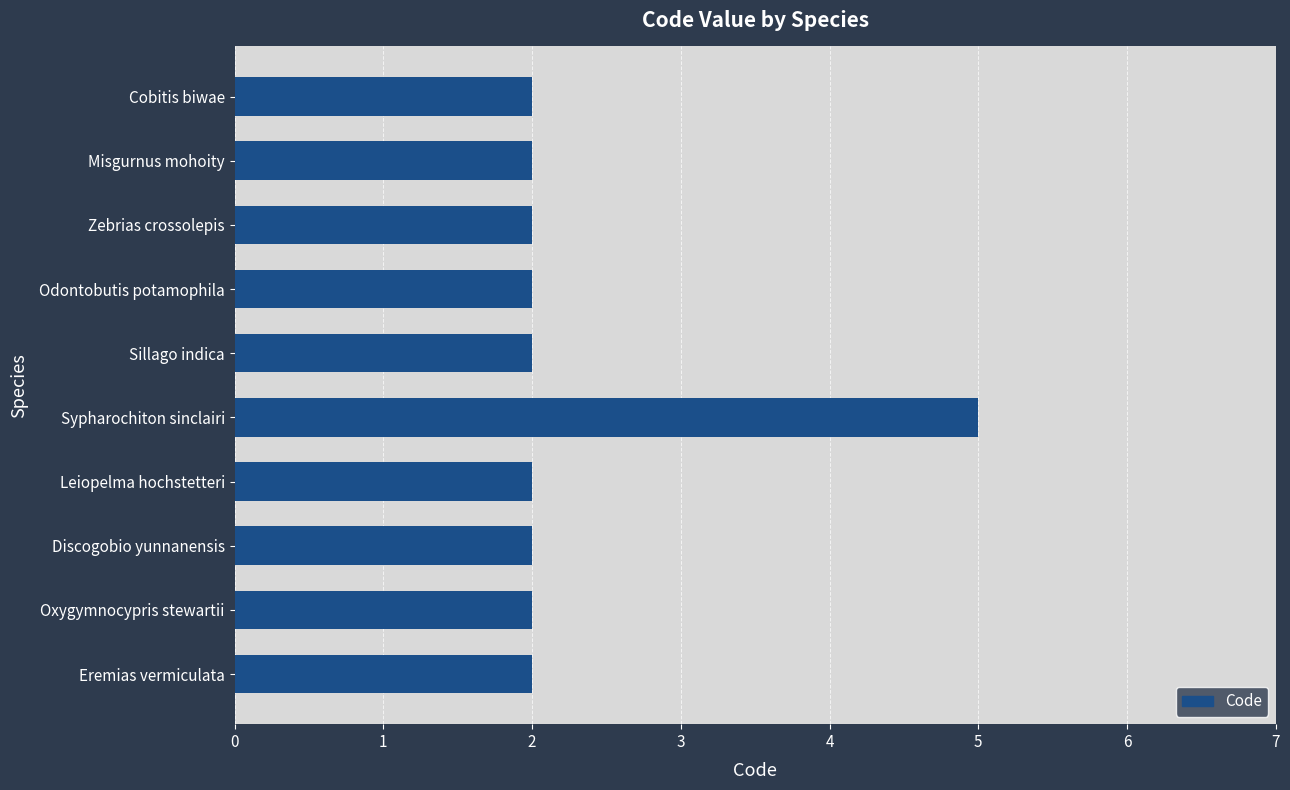

The chart shows a value of 2 at Leiopelma hochstetteri. True or false?

True